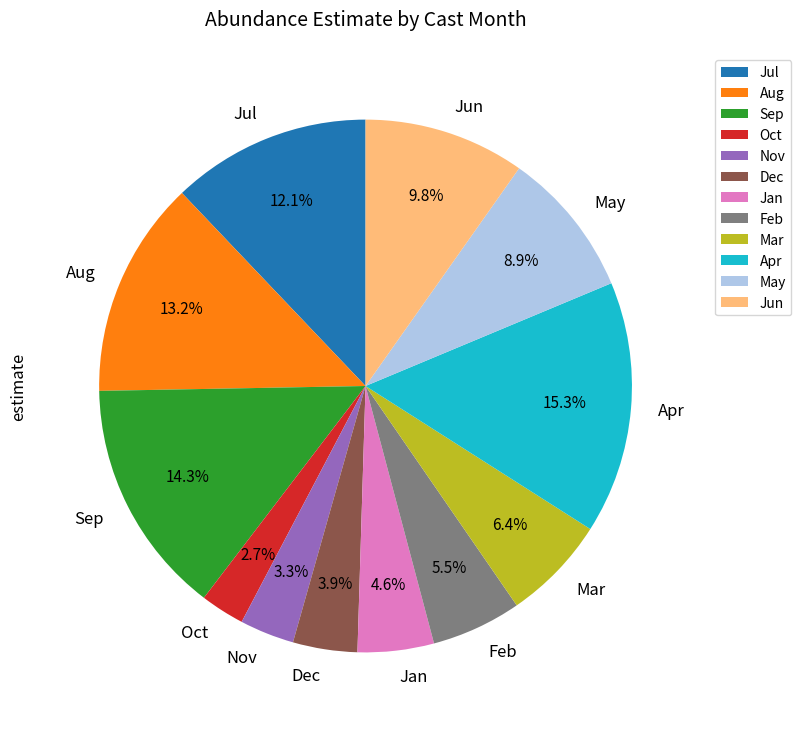

Rank the categories by value from lowest to highest.

Oct, Nov, Dec, Jan, Feb, Mar, May, Jun, Jul, Aug, Sep, Apr